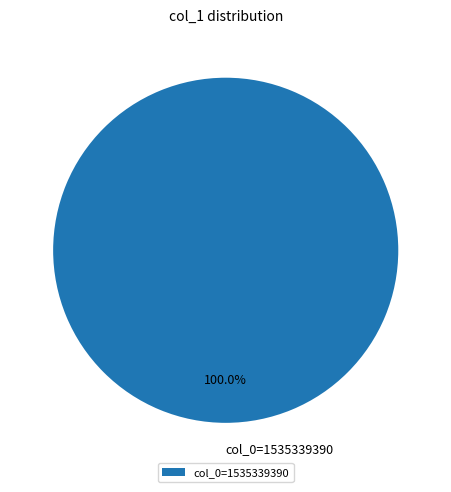

To the nearest percent, what portion does col_0=1535339390 represent?

100%